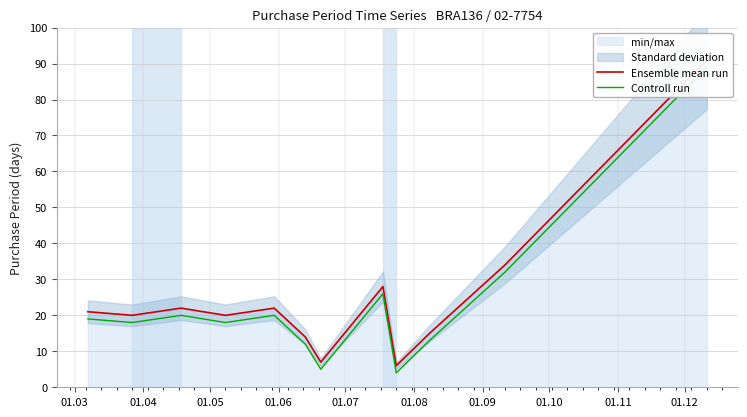

True or false: Controll run has a value of 42 at 10.

False